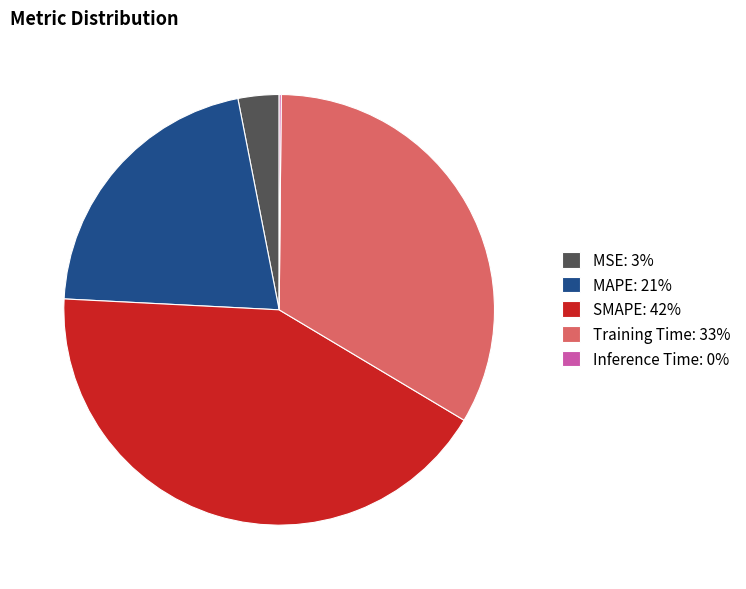

Do MSE: 3% and SMAPE: 42% together represent more than half of the pie?

No